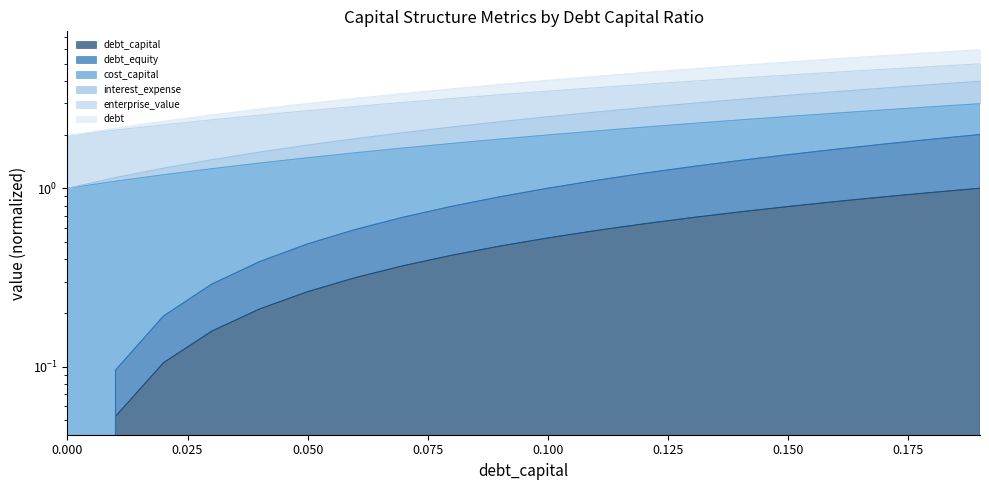

Reading left to right, what are all the values shown in this chart?

debt_capital: 0.0=0.0	0.01=0.1	0.02=0.1	0.03=0.2	0.04=0.2	0.05=0.3	0.06=0.3	0.07=0.4	0.08=0.4	0.09=0.5	0.1=0.5	0.11=0.6	0.12=0.6	0.13=0.7	0.14=0.7	0.15=0.8	0.16=0.8	0.17=0.9	0.18=0.9	0.19=1.0
debt_equity: 0.0=1.0	0.01=1.1	0.02=1.2	0.03=1.3	0.04=1.4	0.05=1.5	0.06=1.6	0.07=1.7	0.08=1.8	0.09=1.9	0.1=2.0	0.11=2.1	0.12=2.2	0.13=2.3	0.14=2.4	0.15=2.5	0.16=2.6	0.17=2.7	0.18=2.9	0.19=3.0
cost_capital: 0.0=2.0	0.01=2.2	0.02=2.4	0.03=2.6	0.04=2.8	0.05=3.0	0.06=3.2	0.07=3.4	0.08=3.6	0.09=3.8	0.1=4.0	0.11=4.2	0.12=4.4	0.13=4.7	0.14=4.9	0.15=5.1	0.16=5.3	0.17=5.5	0.18=5.8	0.19=6.0
interest_expense: 0.0=2.0	0.01=2.1	0.02=2.3	0.03=2.4	0.04=2.6	0.05=2.7	0.06=2.9	0.07=3.0	0.08=3.2	0.09=3.3	0.1=3.5	0.11=3.7	0.12=3.8	0.13=4.0	0.14=4.1	0.15=4.3	0.16=4.5	0.17=4.6	0.18=4.8	0.19=5.0
enterprise_value: 0.0=1.0	0.01=1.1	0.02=1.3	0.03=1.4	0.04=1.6	0.05=1.7	0.06=1.9	0.07=2.0	0.08=2.2	0.09=2.4	0.1=2.5	0.11=2.7	0.12=2.8	0.13=3.0	0.14=3.2	0.15=3.3	0.16=3.5	0.17=3.6	0.18=3.8	0.19=4.0
debt: 0.0=0.0	0.01=0.1	0.02=0.2	0.03=0.3	0.04=0.4	0.05=0.5	0.06=0.6	0.07=0.7	0.08=0.8	0.09=0.9	0.1=1.0	0.11=1.1	0.12=1.2	0.13=1.3	0.14=1.4	0.15=1.5	0.16=1.7	0.17=1.8	0.18=1.9	0.19=2.0